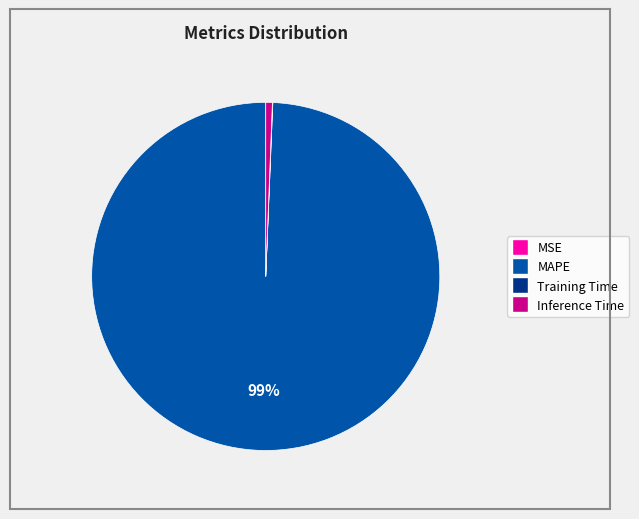

To the nearest percent, what is the average slice percentage?

25%